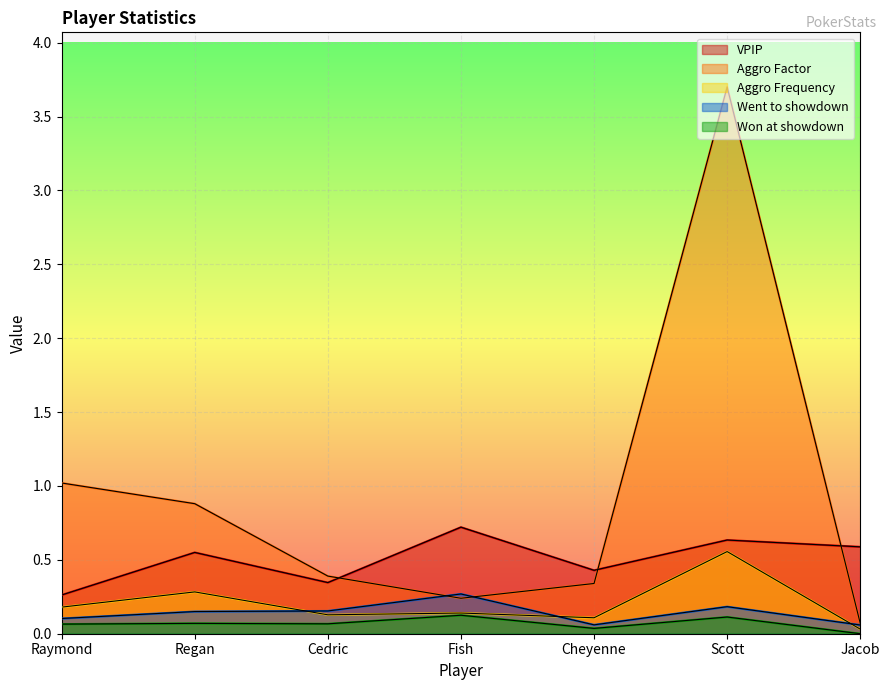

What position from the right is Cedric?

5